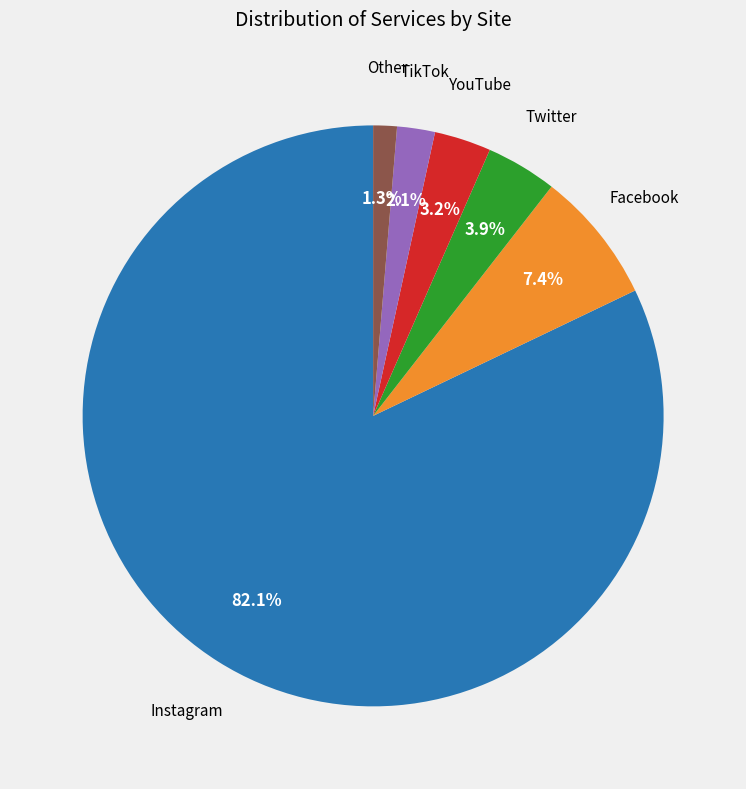

Between Other and Twitter, which is larger?

Twitter